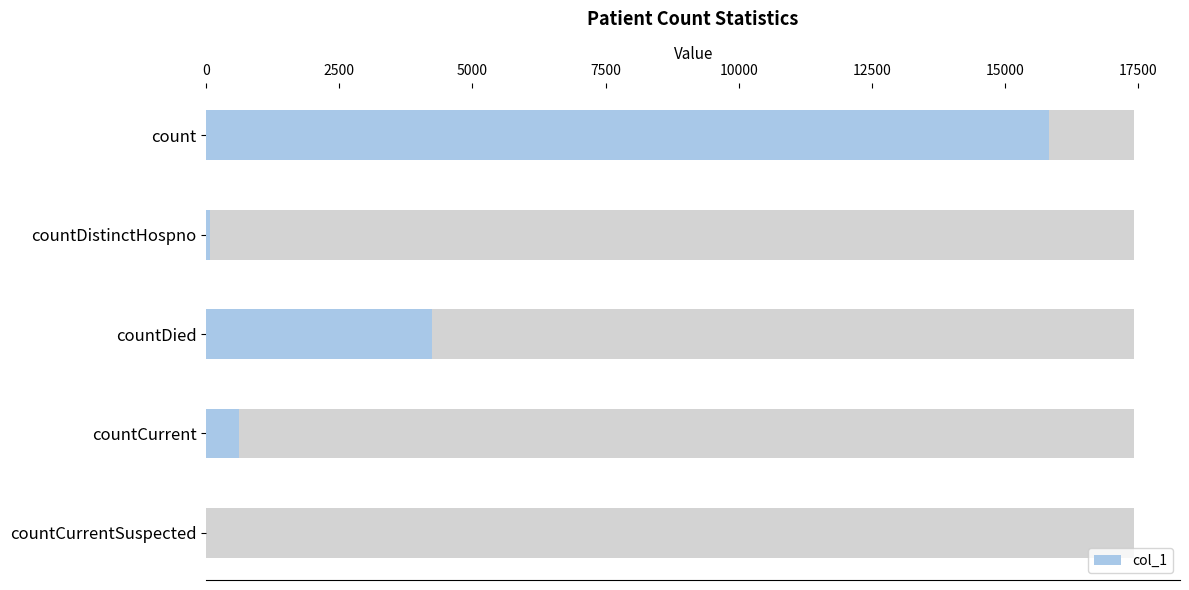

Are the bars grouped side by side (vs. stacked)?

No